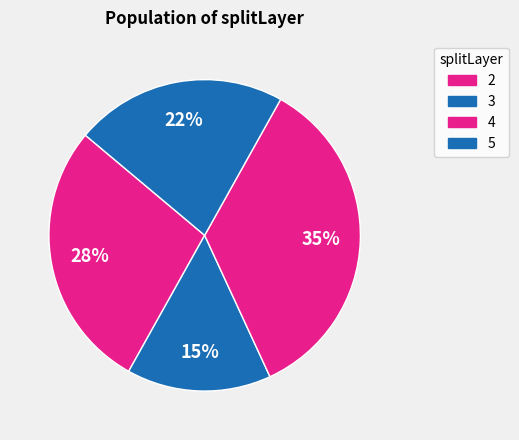

Count the number of slices in the pie.

4